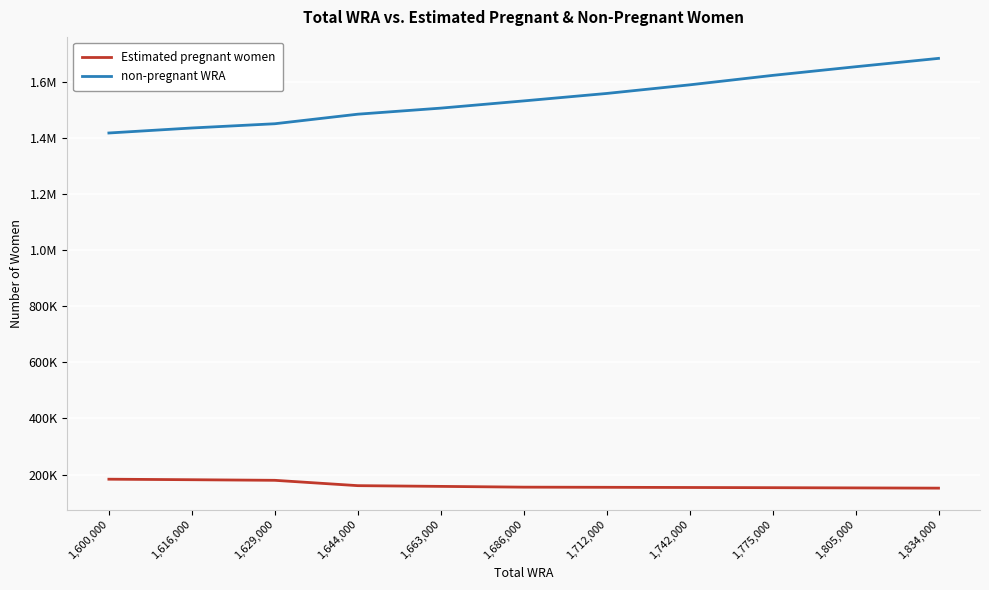

What is the greatest value displayed?

1682548.6